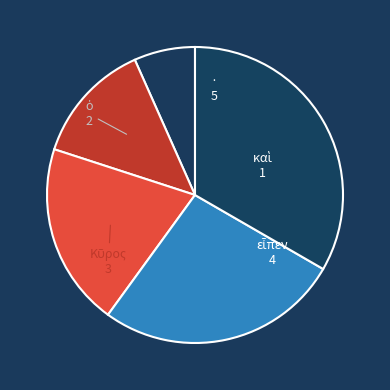

Is there any slice that represents more than half of the pie?

No